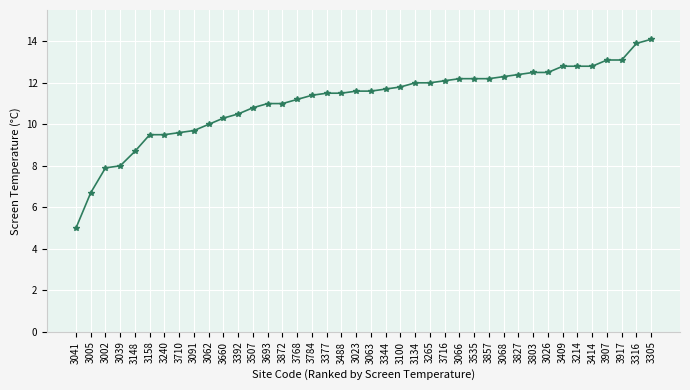

How many series are shown in this chart?

1